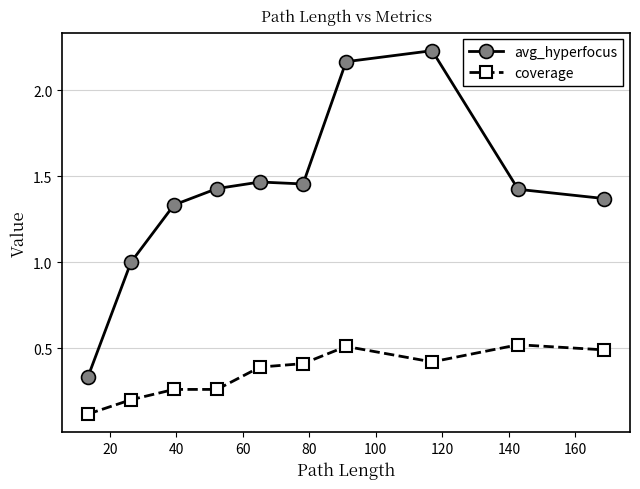

What is the highest value of the coverage series?

0.5